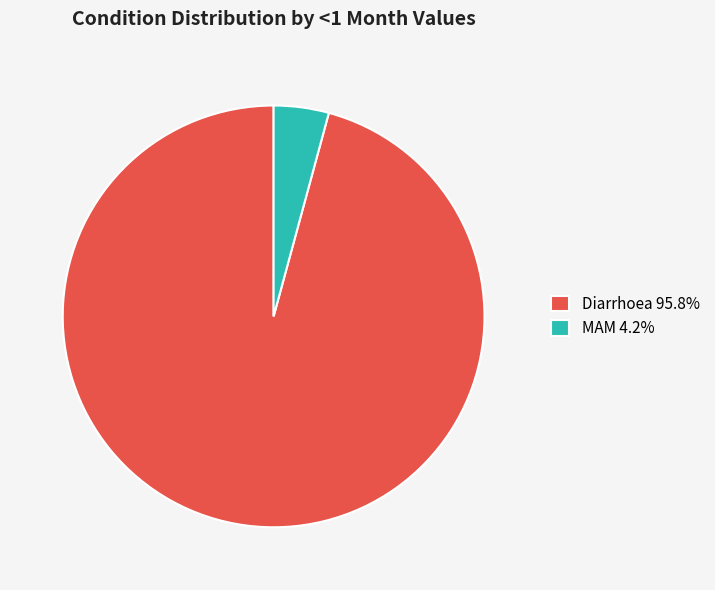

How many segments does this pie chart have?

2